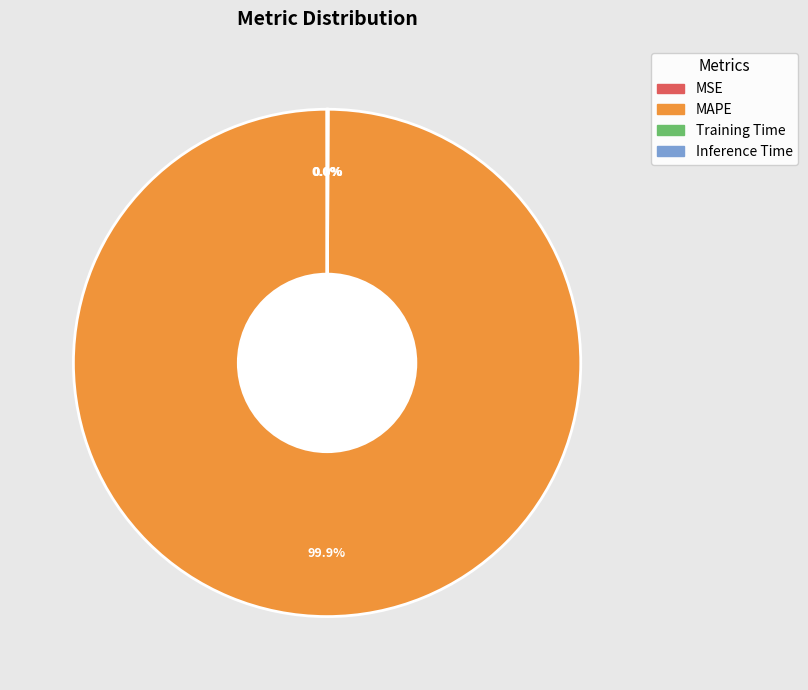

Which category has the biggest portion of the pie?

MAPE